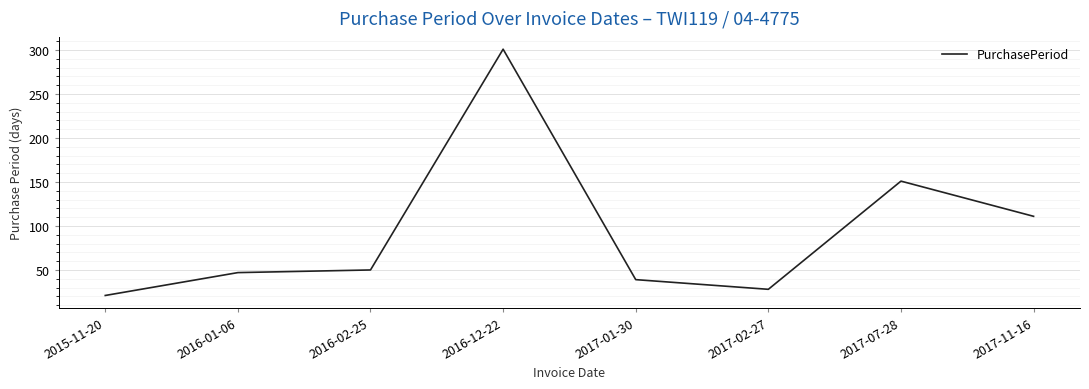

Which label corresponds to the largest value in the chart?

2016-12-22